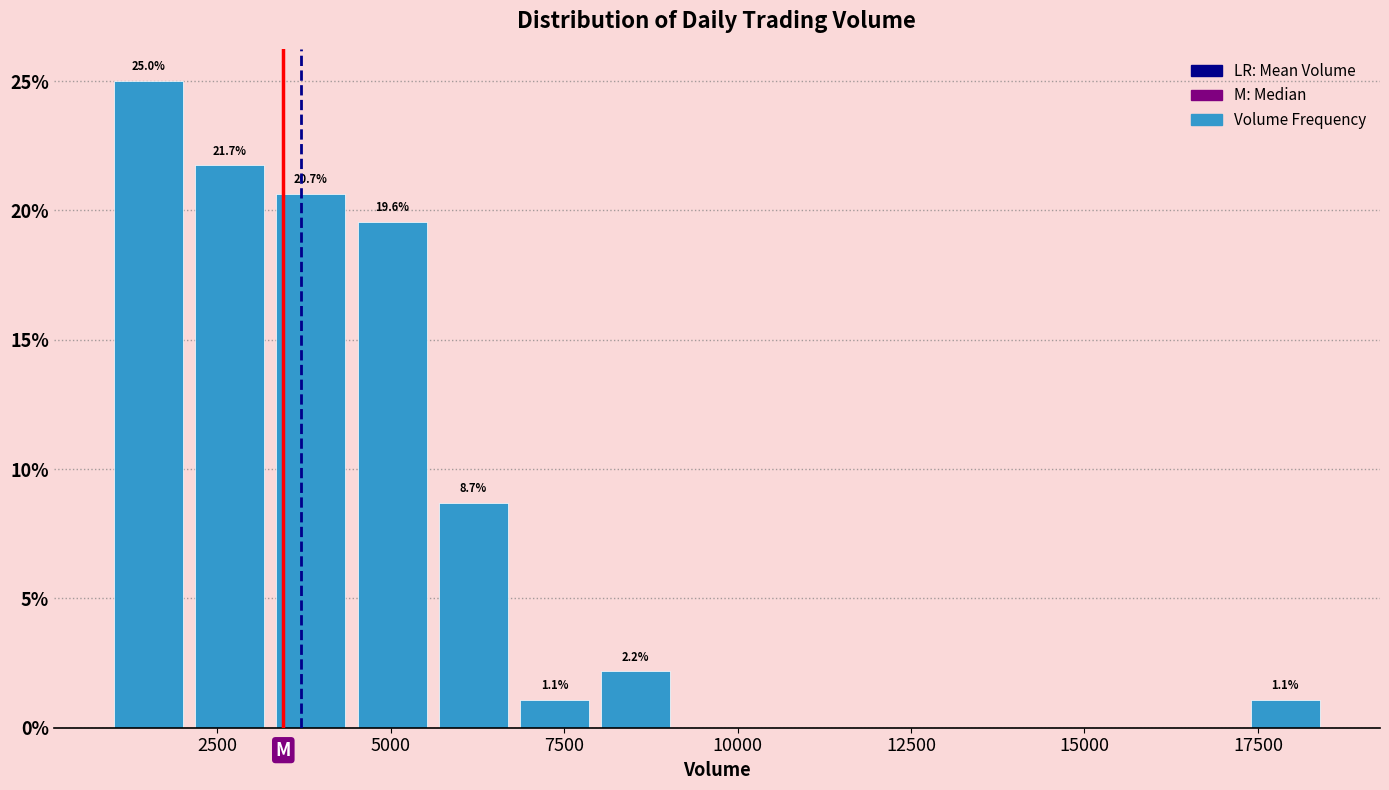

Around what value on the x-axis is the tallest bar? Give the approximate position of its centre, as read against the axis.

1500